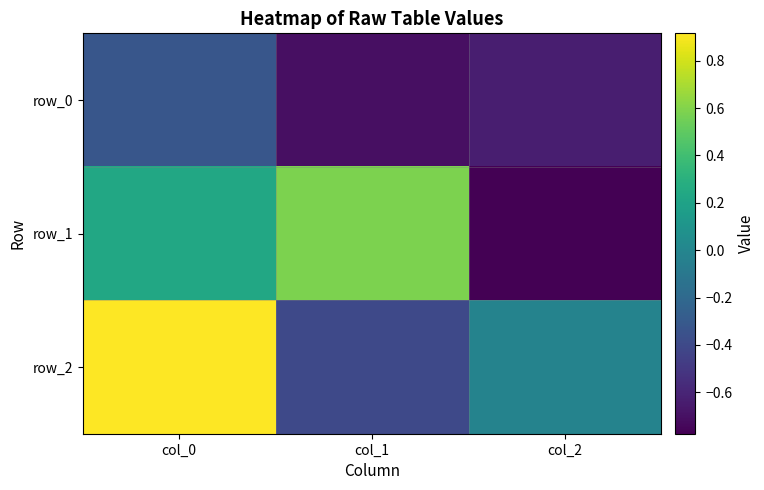

Reading left to right, what are all the values shown in this chart?

row_0: col_0=-0.3	col_1=-0.7	col_2=-0.6
row_1: col_0=0.2	col_1=0.6	col_2=-0.8
row_2: col_0=0.9	col_1=-0.4	col_2=-0.0